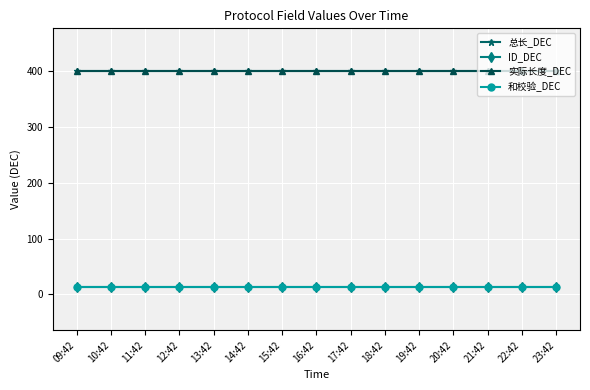

The value of 和校验_DEC at 14:42 is 23. True or false?

False